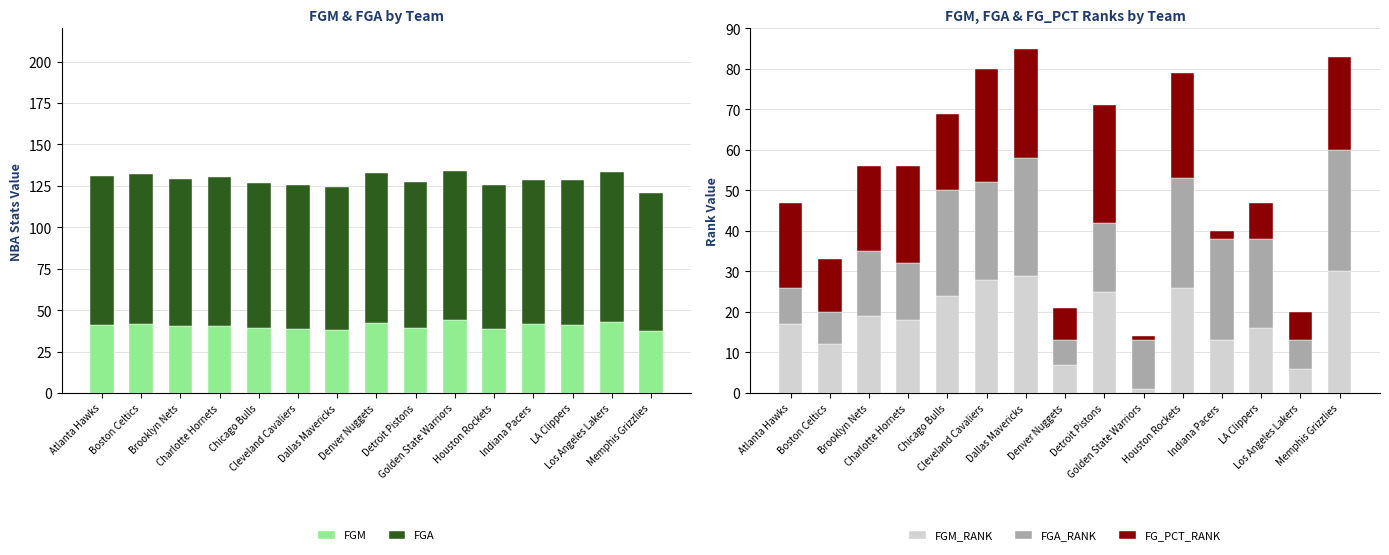

What is the maximum value for FGA?

90.5